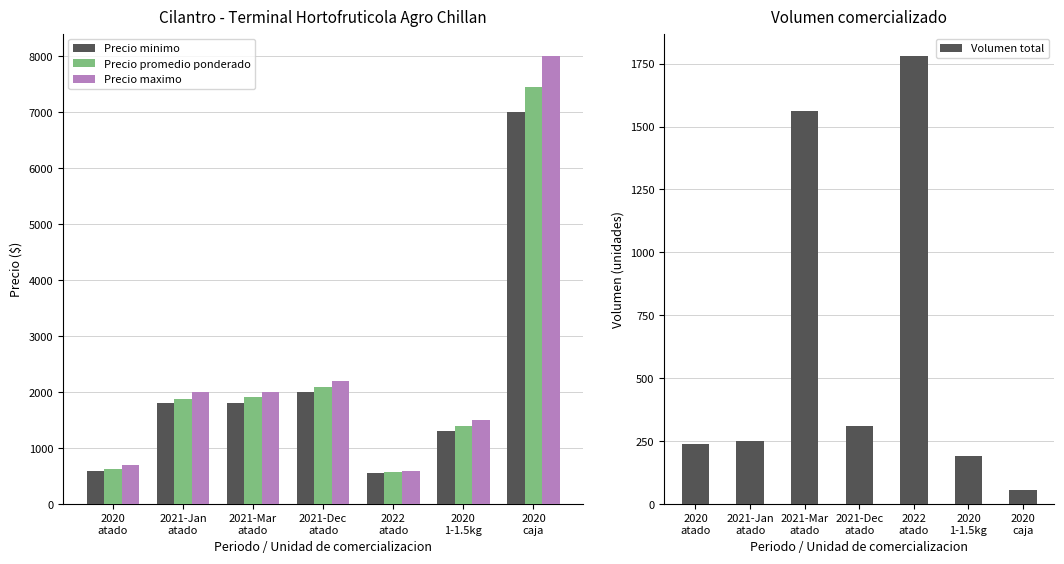

Which series has the largest total across all categories?

Precio maximo